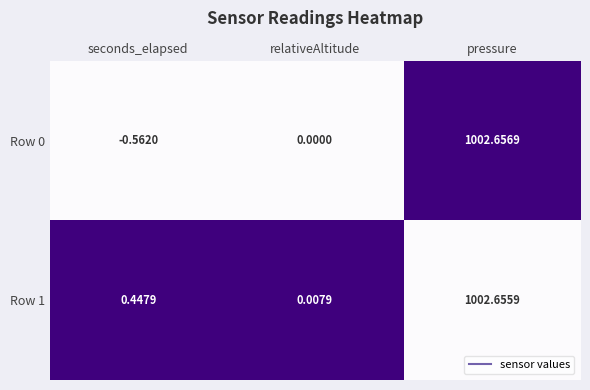

List the labels in order of Row 1 value, smallest first.

relativeAltitude, seconds_elapsed, pressure